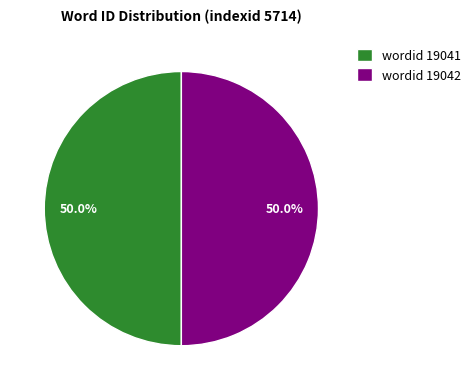

Do wordid 19041 and wordid 19042 together represent more than half of the pie?

Yes